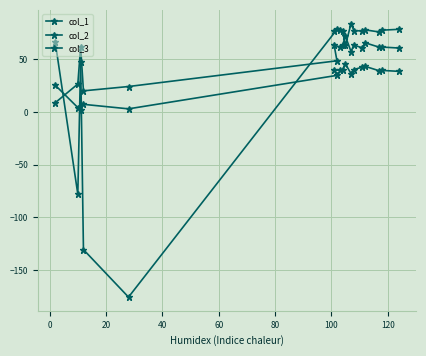

How many categories are shown in the chart?

17